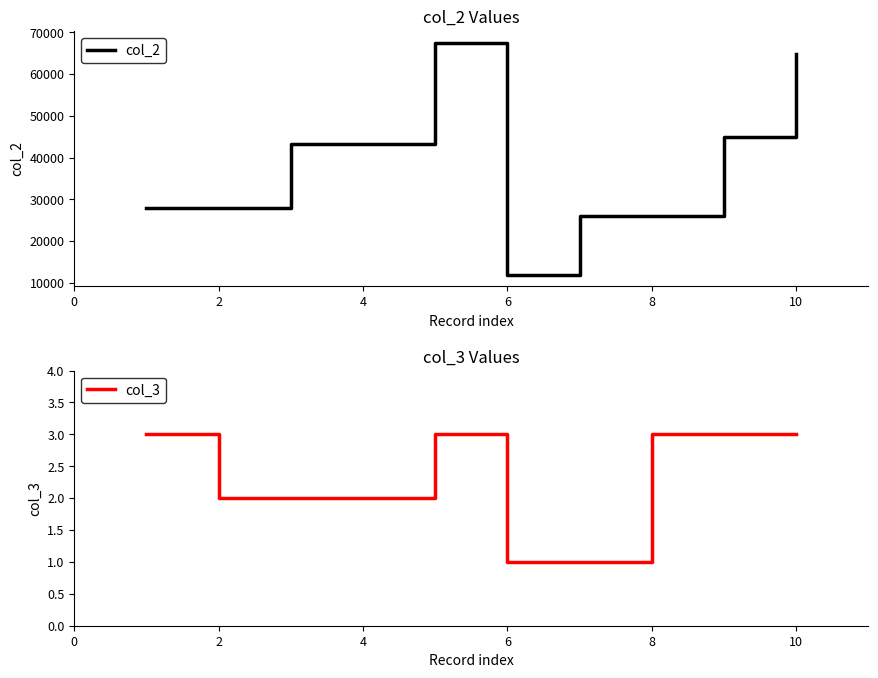

How many interior local valleys does the col_2 series have?

1